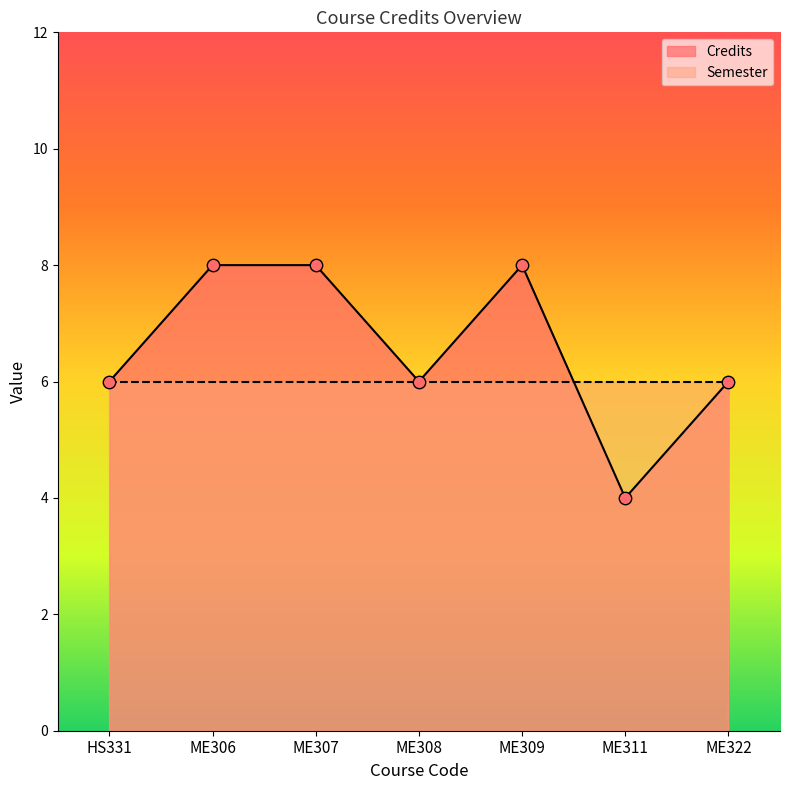

Between ME307 and ME309, which is larger?

ME307